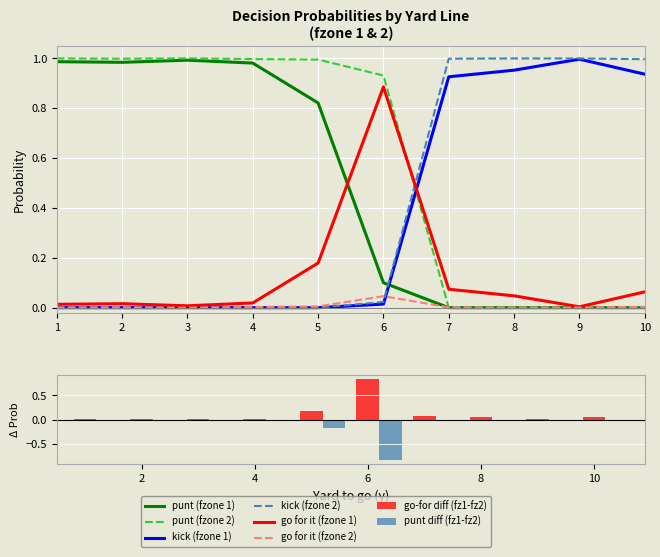

Rank the series by their maximum value, from lowest to highest.

gofor_fz2, gofor_fz1, punt_fz1, kick_fz1, kick_fz2, punt_fz2